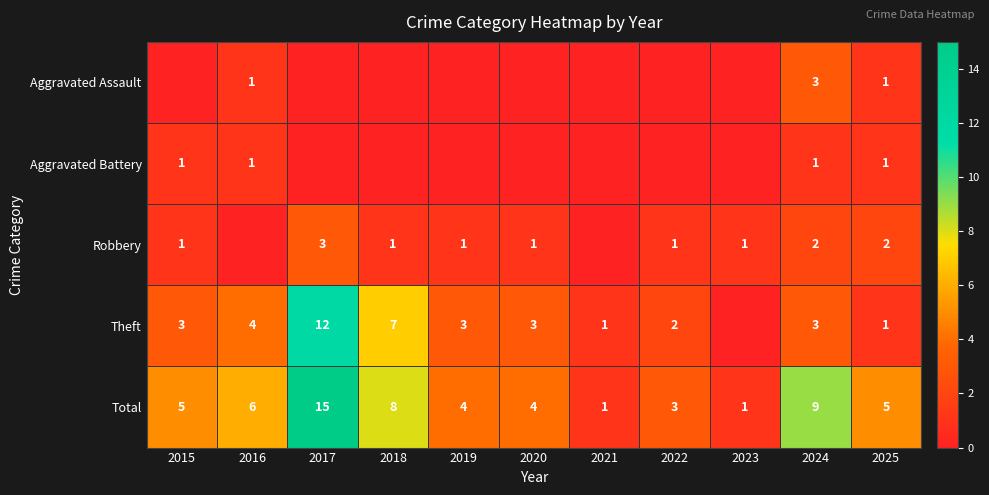

At which category is the sum across all series the highest?

2017